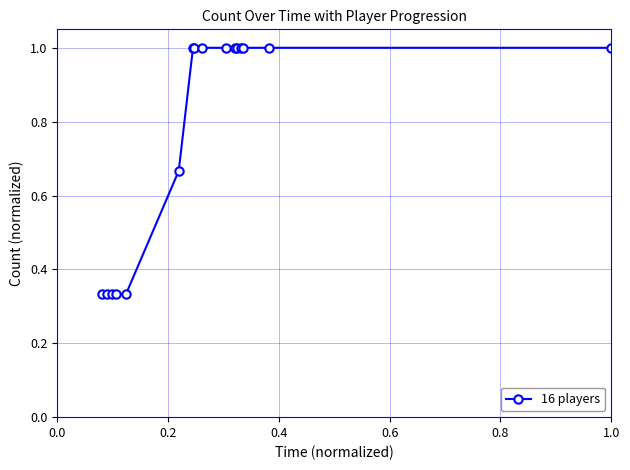

What is the value of the 10th point from the left?

1.0